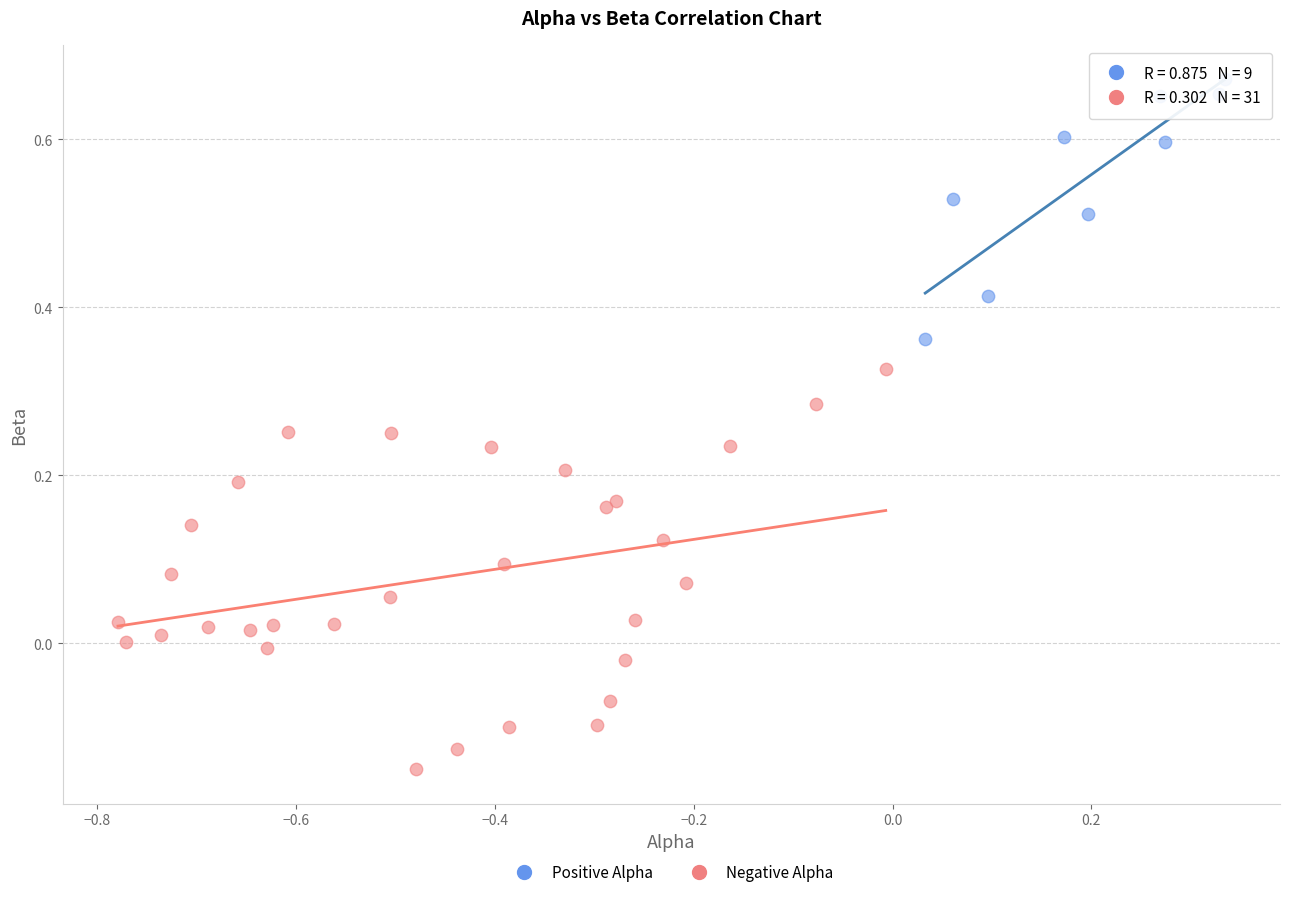

Which series contains the highest Y value?

Positive Alpha